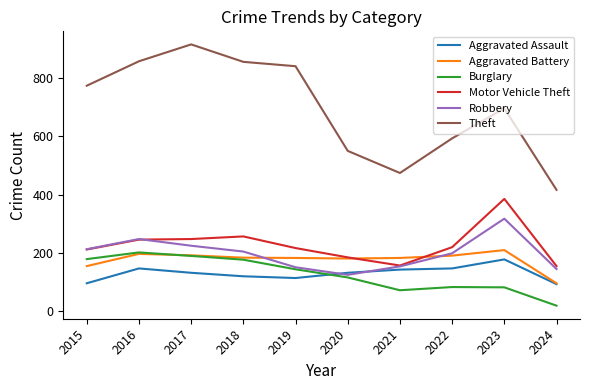

What is the total value across all series at 2020?

1284